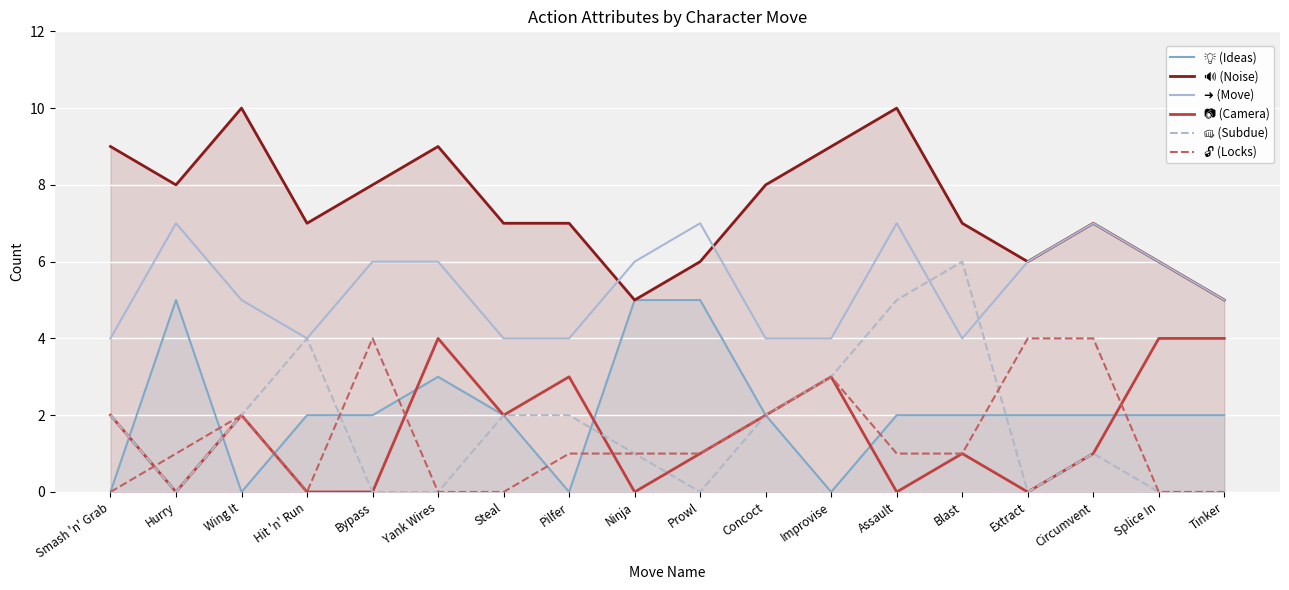

Which has a higher value, Hit 'n' Run or Blast?

Hit 'n' Run